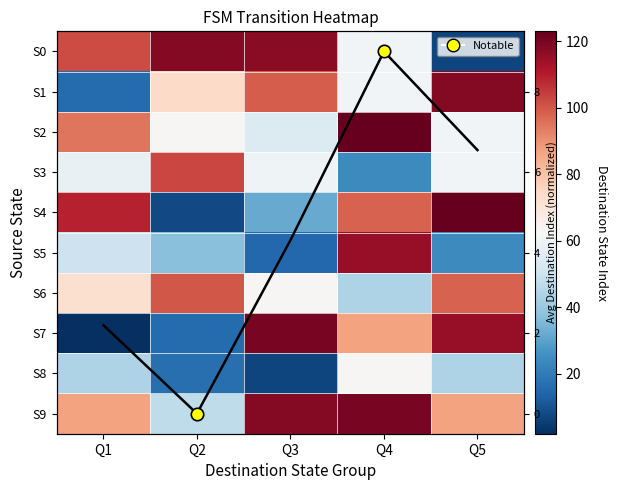

At which label is S2 closest to 88?

Q1